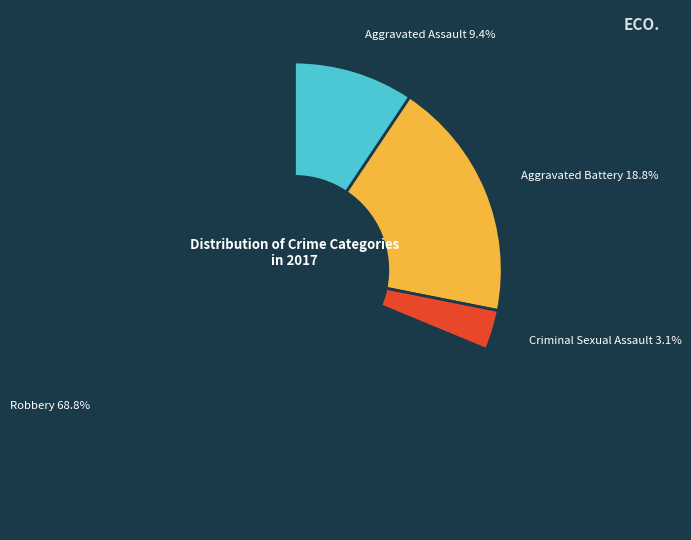

Between Aggravated Battery 18.8% and Aggravated Assault 9.4%, which is larger?

Aggravated Battery 18.8%